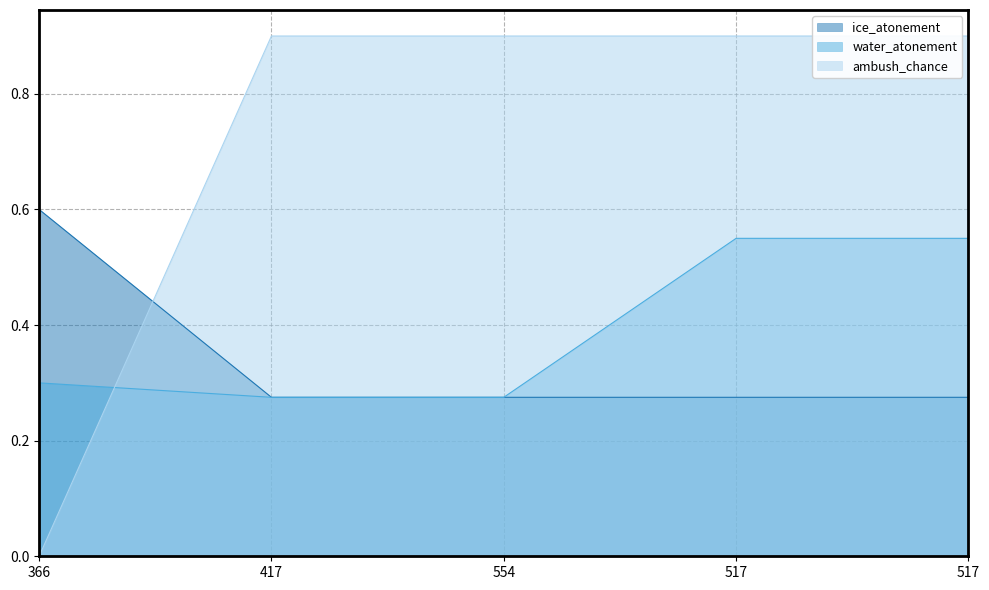

Rank the series by their maximum value, from lowest to highest.

water_atonement, ice_atonement, ambush_chance